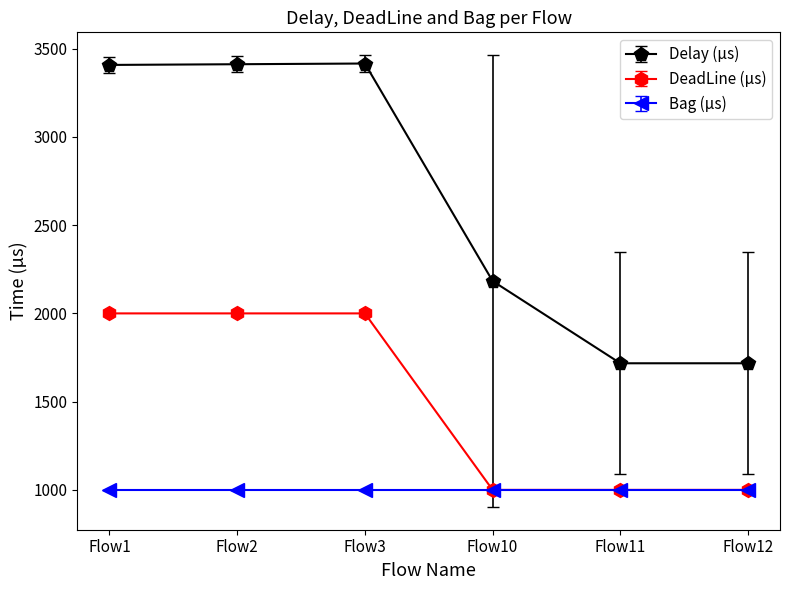

List the series in order of their overall mean, lowest first.

Bag (µs), DeadLine (µs), Delay (µs)